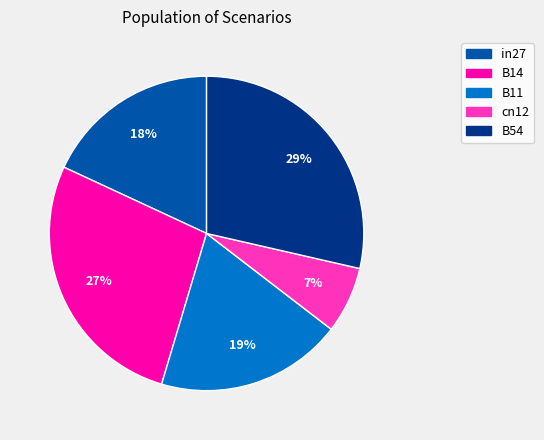

Do B11 and cn12 together represent more than half of the pie?

No